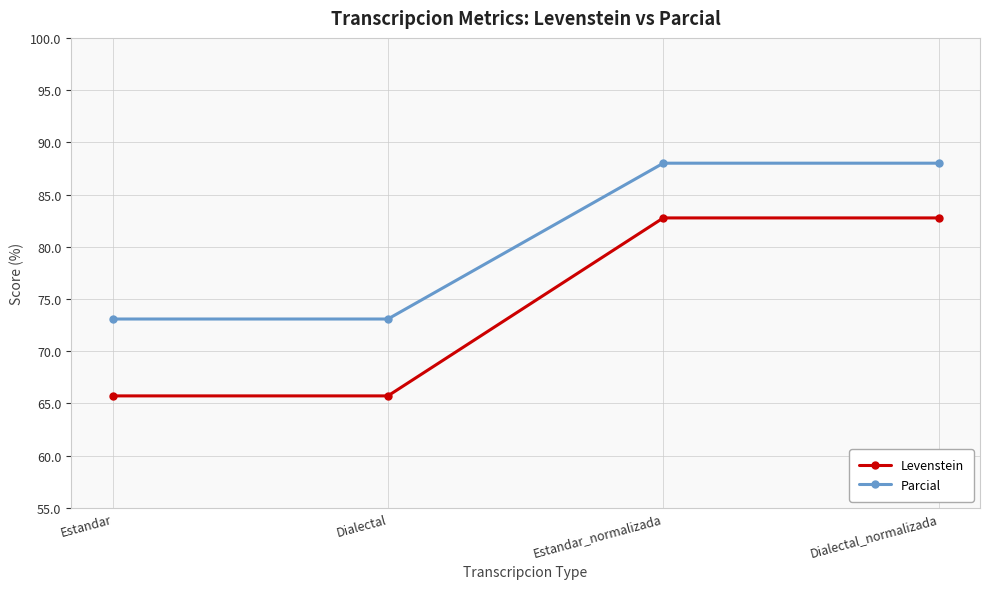

The Levenstein series shows 31.2 at Dialectal. True or false?

False